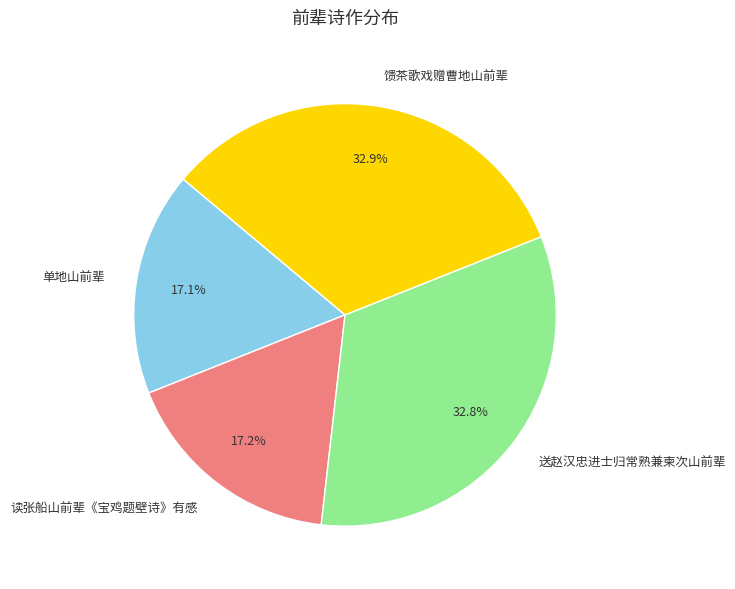

To the nearest percent, what percentage of the pie is 读张船山前辈《宝鸡题壁诗》有感?

17%